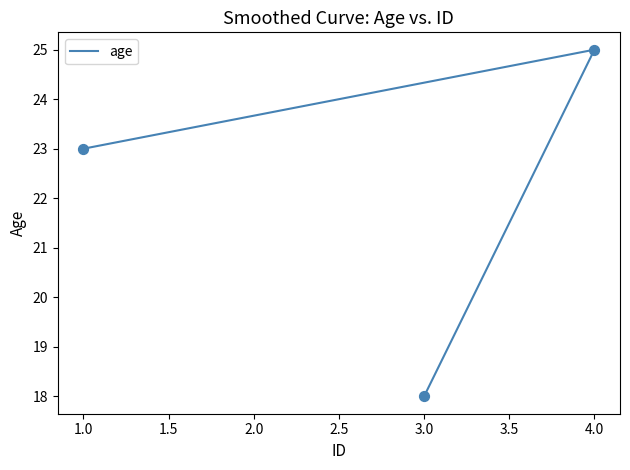

Which has a higher value, 4.0 or 1.0?

4.0